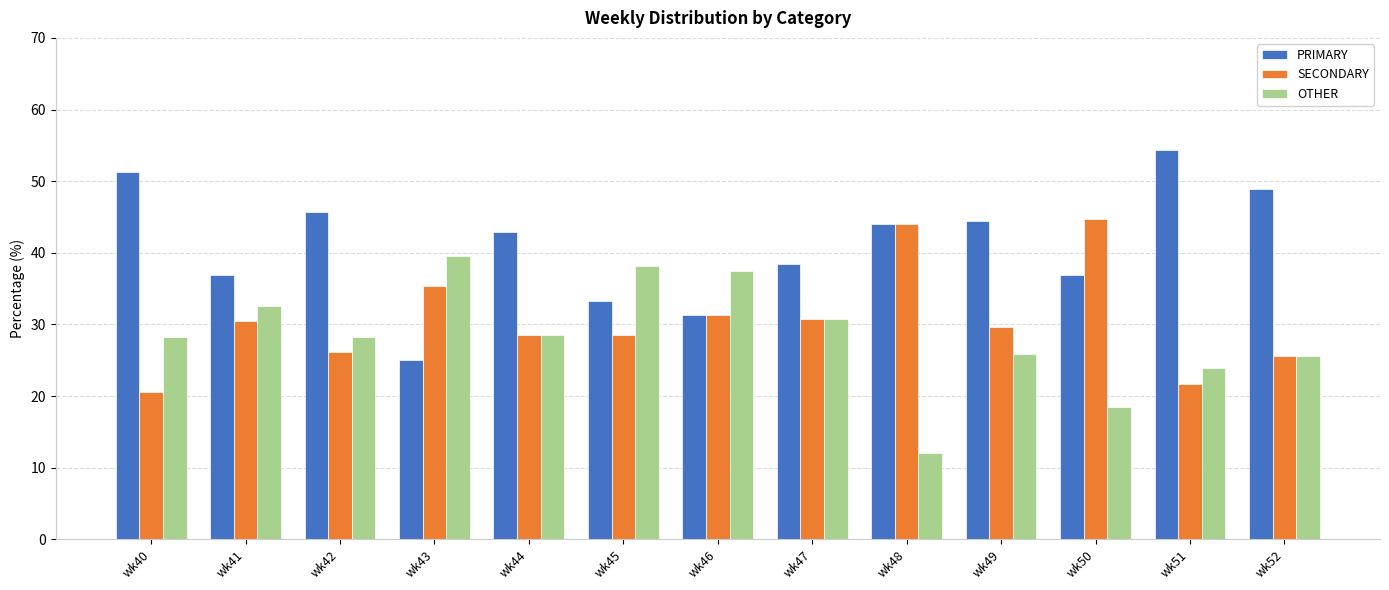

Read the PRIMARY value at wk49.

44.4